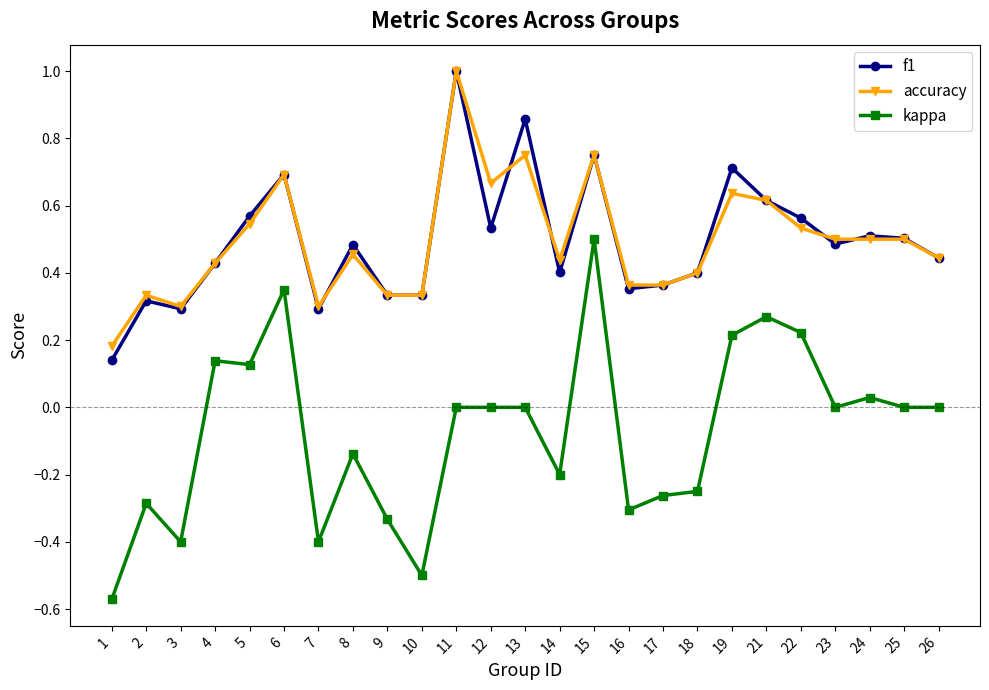

Which category has the highest value across all series?

11